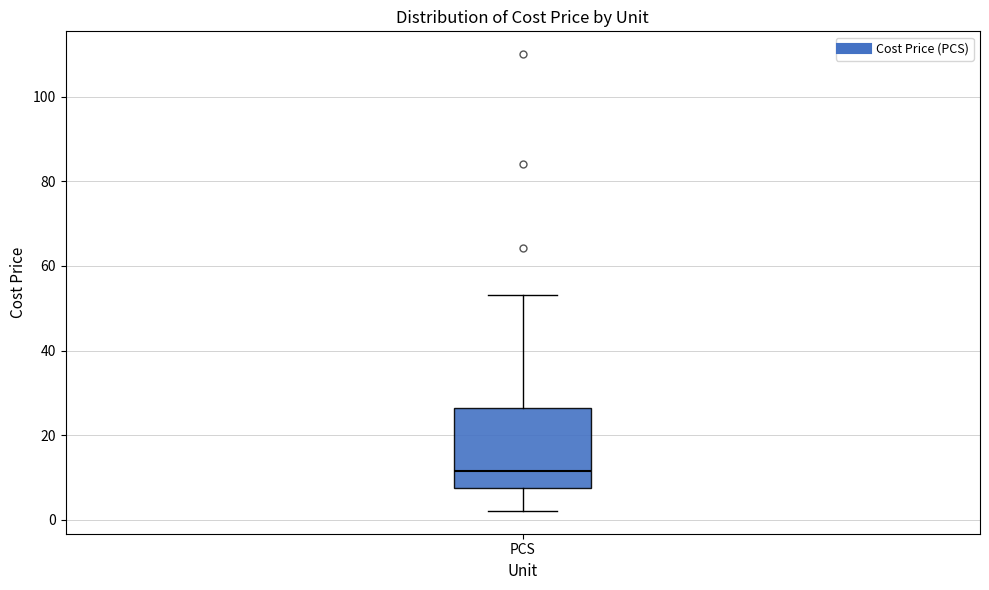

Transcribe this box plot: give where the median line is, the range the box spans, and where the two whiskers end, as read against the y-axis. The values are not printed on the chart, so give them approximately, as read against the axis.

median 12, box 8 to 26, whiskers 2 to 54